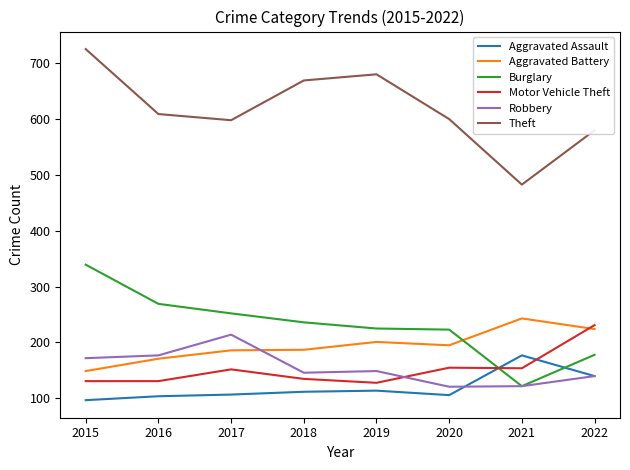

Between 2016 and 2017, which series saw the biggest shift?

Robbery